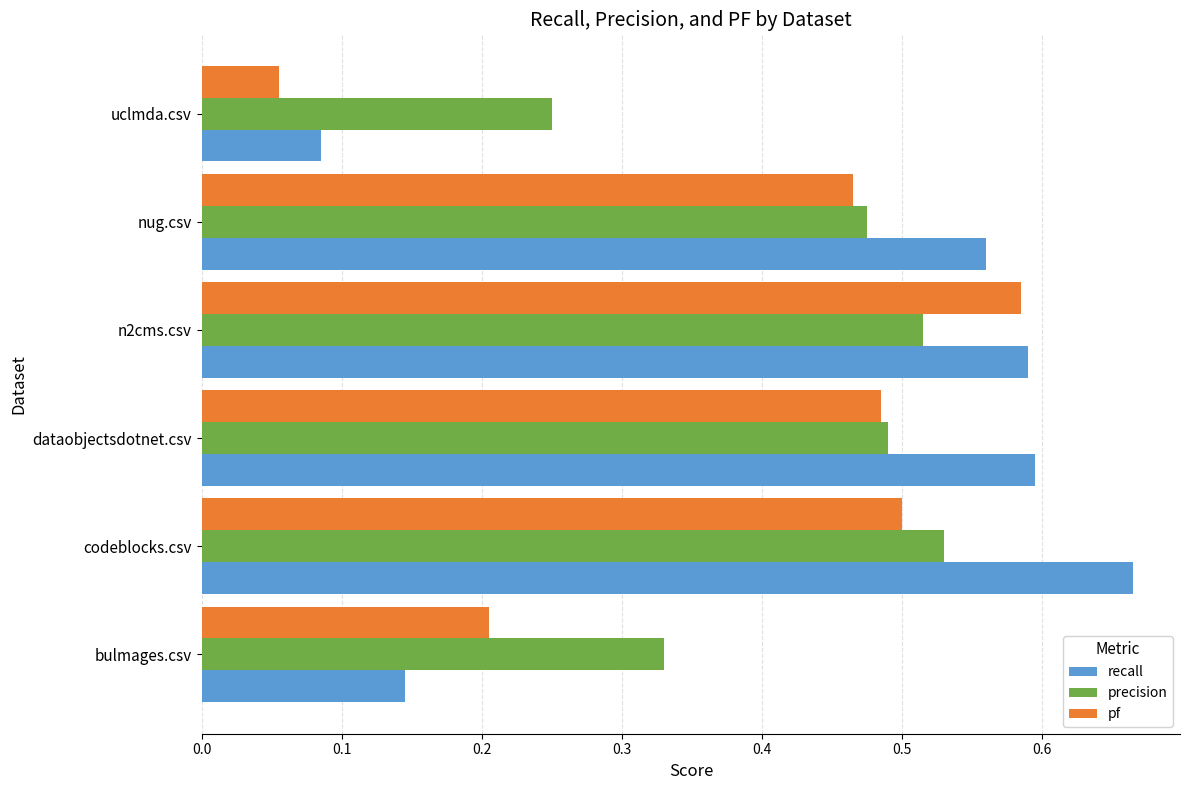

At which label is pf closest to 0?

uclmda.csv